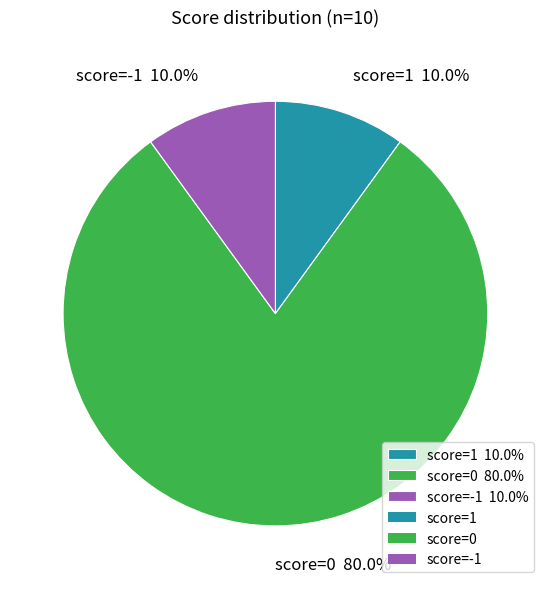

What is the largest slice in the pie chart?

score=0 80.0%